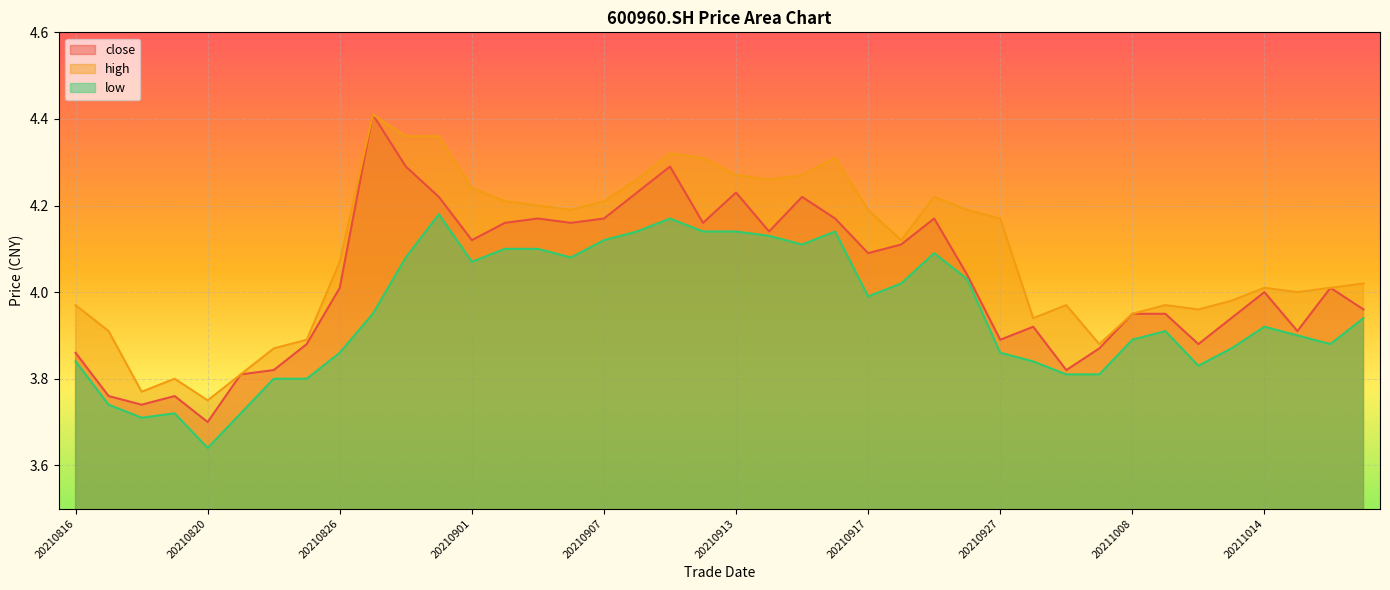

How many data points in high are above 4?

24